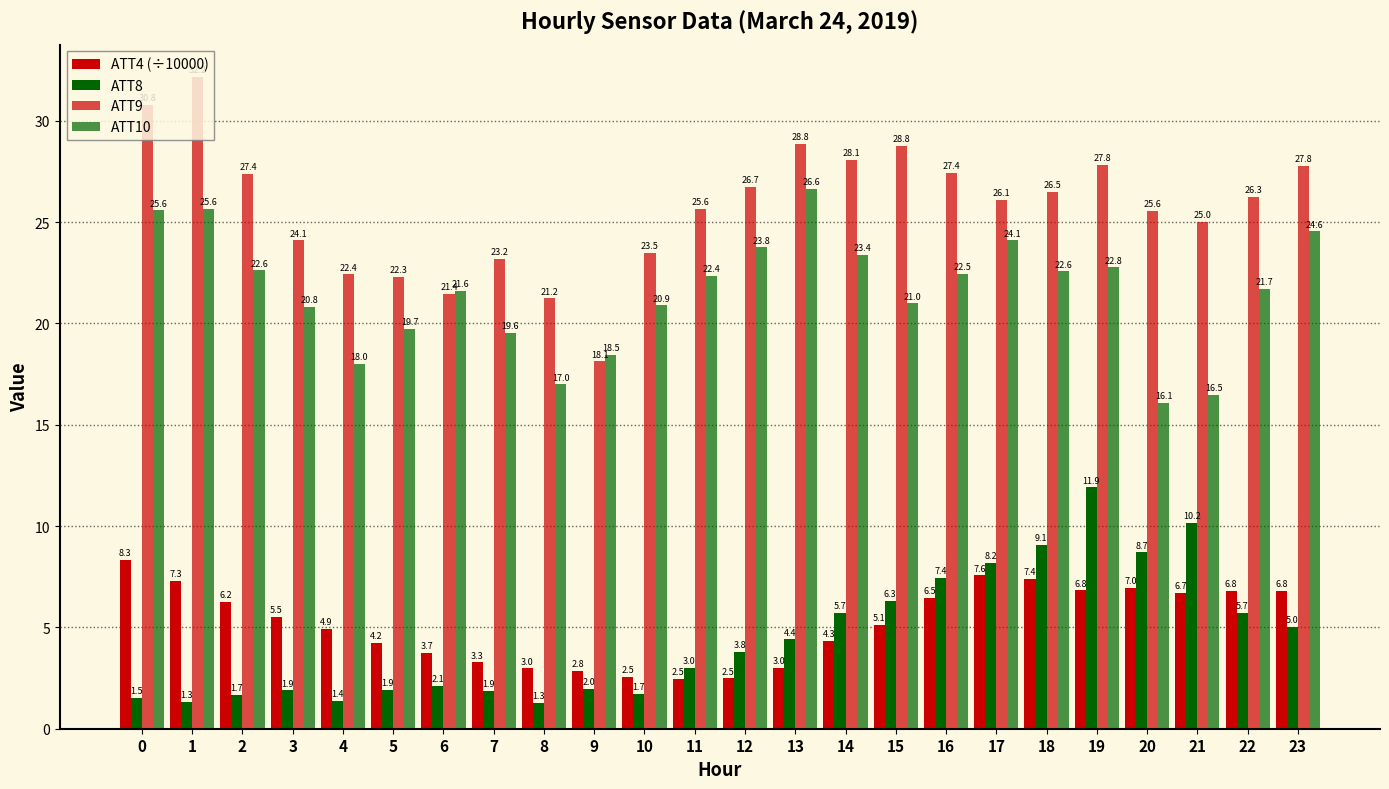

The value of ATT4 (÷10000) at 20 is 7.0. True or false?

True